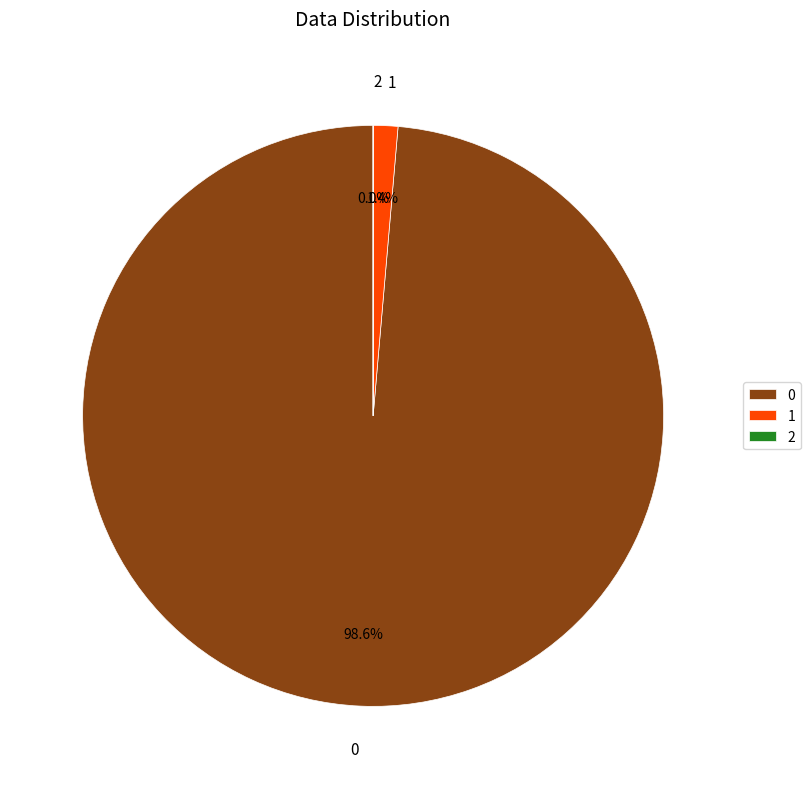

To the nearest percent, what is the difference between the largest and smallest slice percentages?

99%